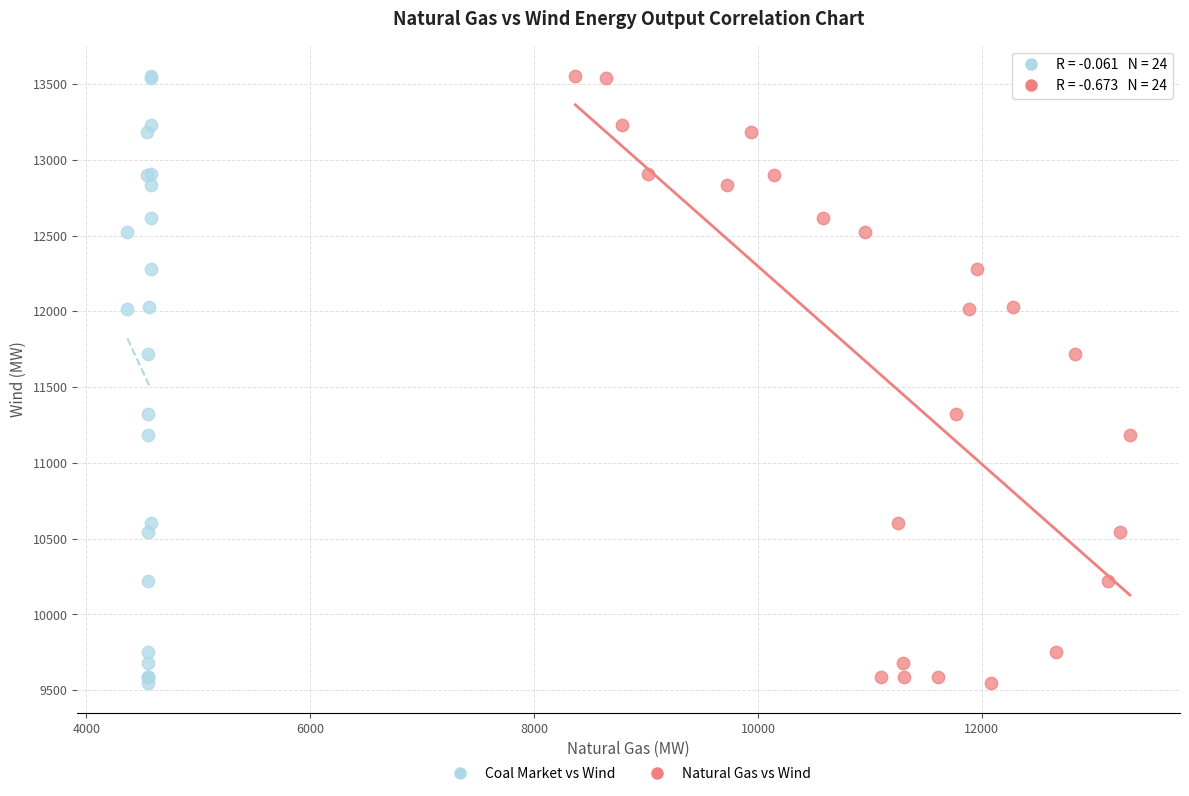

What are all the series names shown in the legend?

Coal Market vs Wind, Natural Gas vs Wind